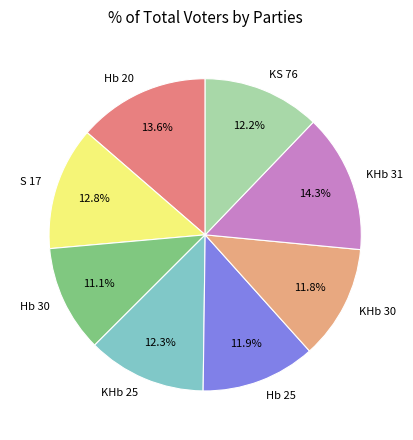

Is there a majority slice in this chart?

No